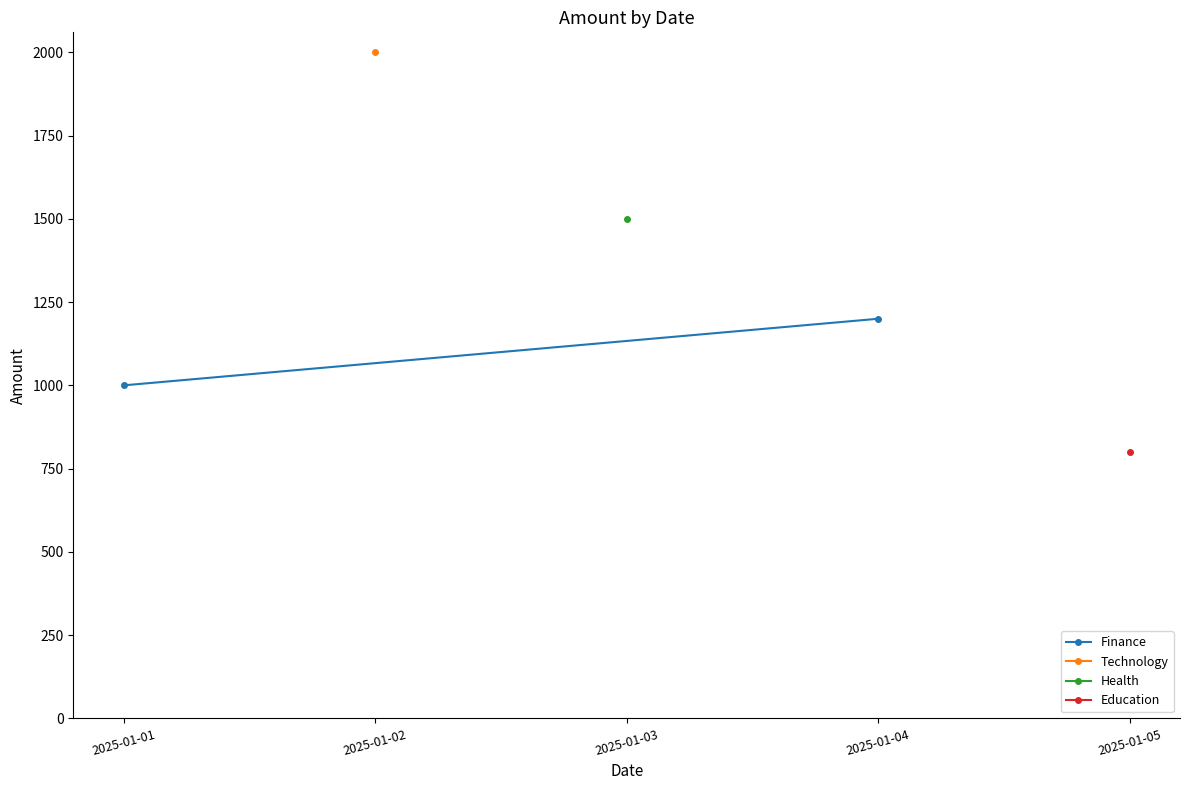

Which label corresponds to the largest value in the chart?

2025-01-02